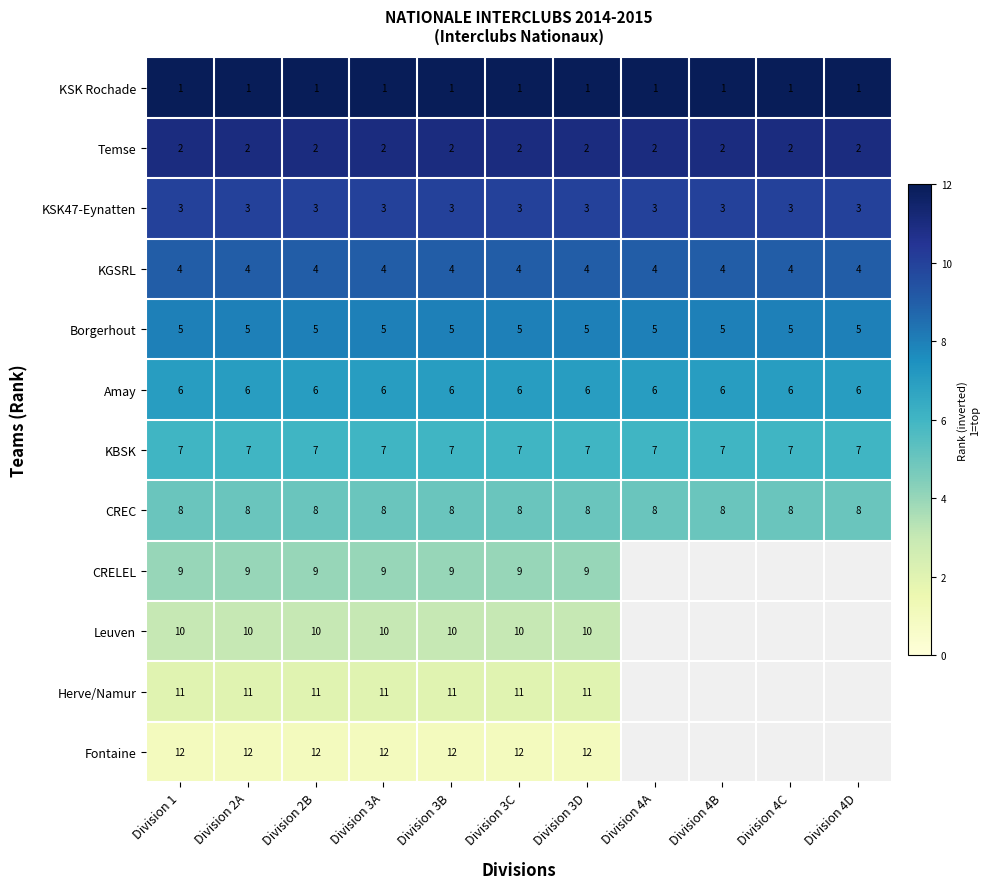

What is the minimum value shown in the chart?

1.0